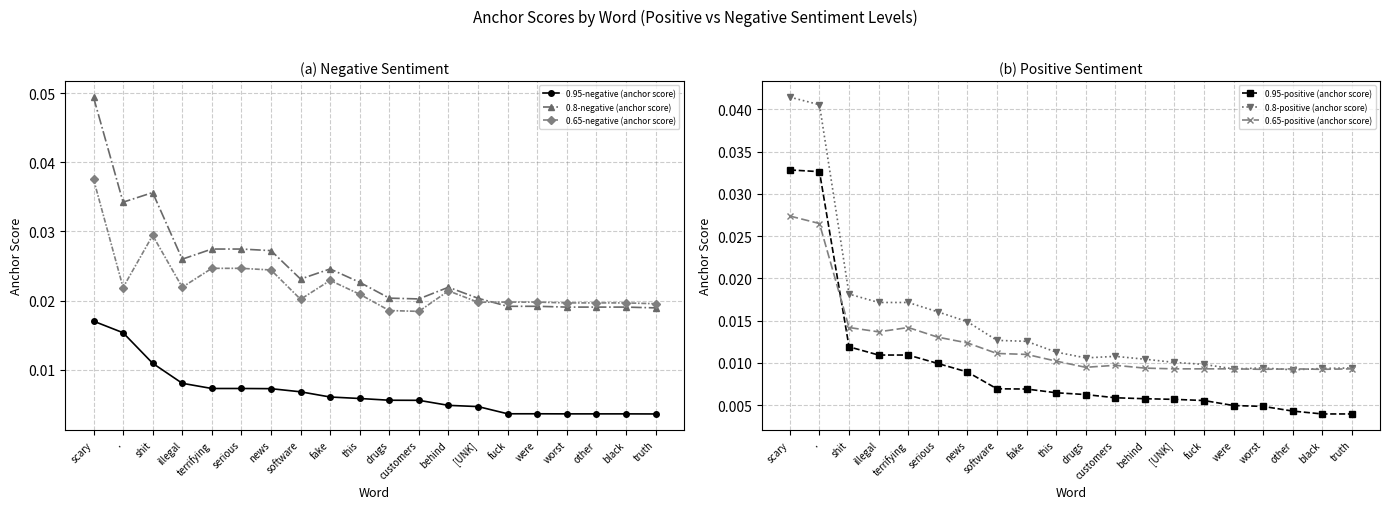

At which label does 0.65-negative (anchor score) reach its peak?

scary